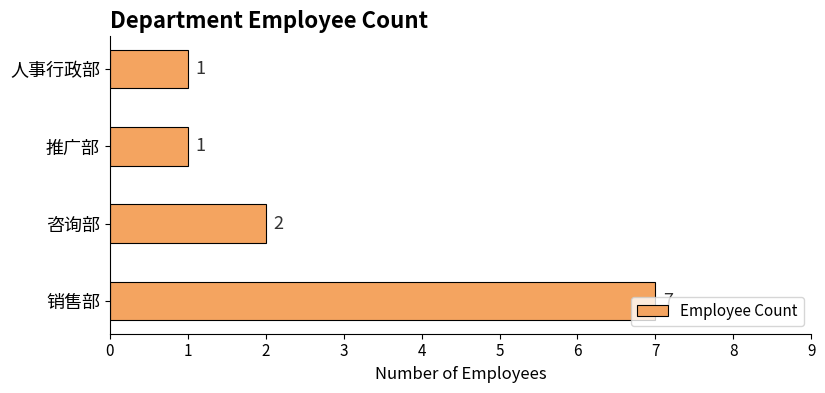

How many series are shown in this chart?

1